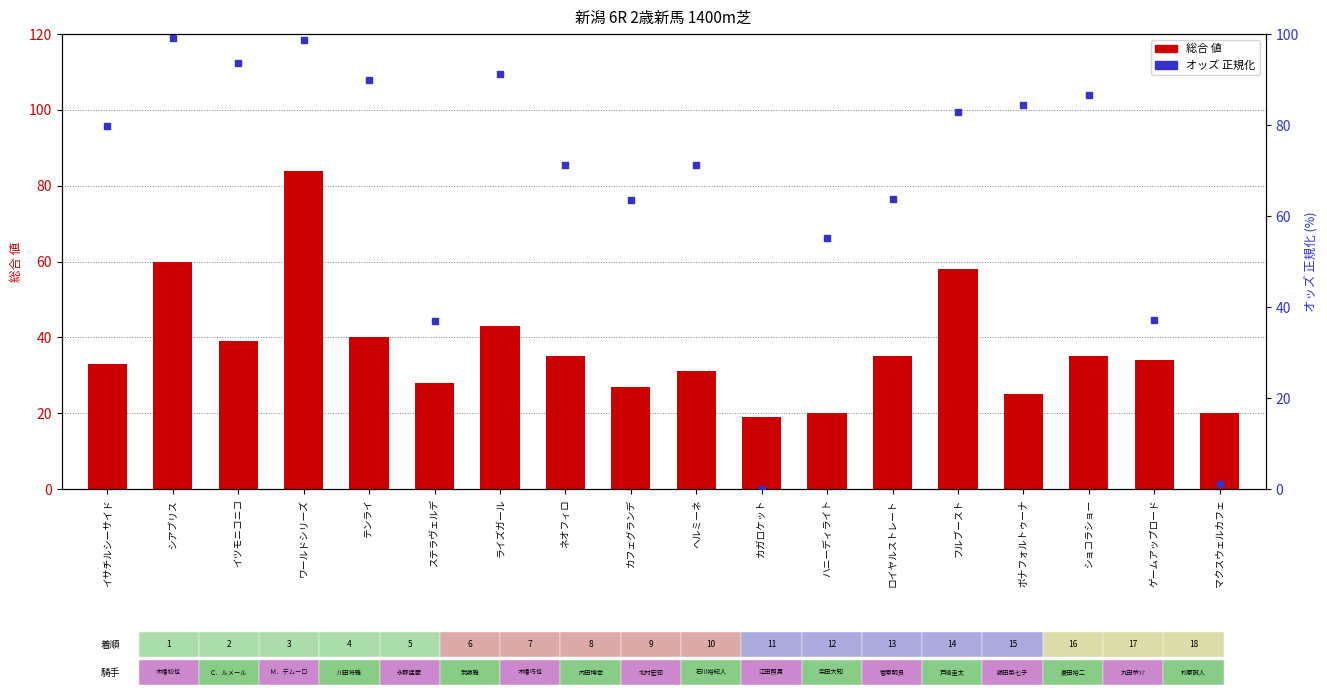

Which series has the largest total across all categories?

オッズ (正規化)